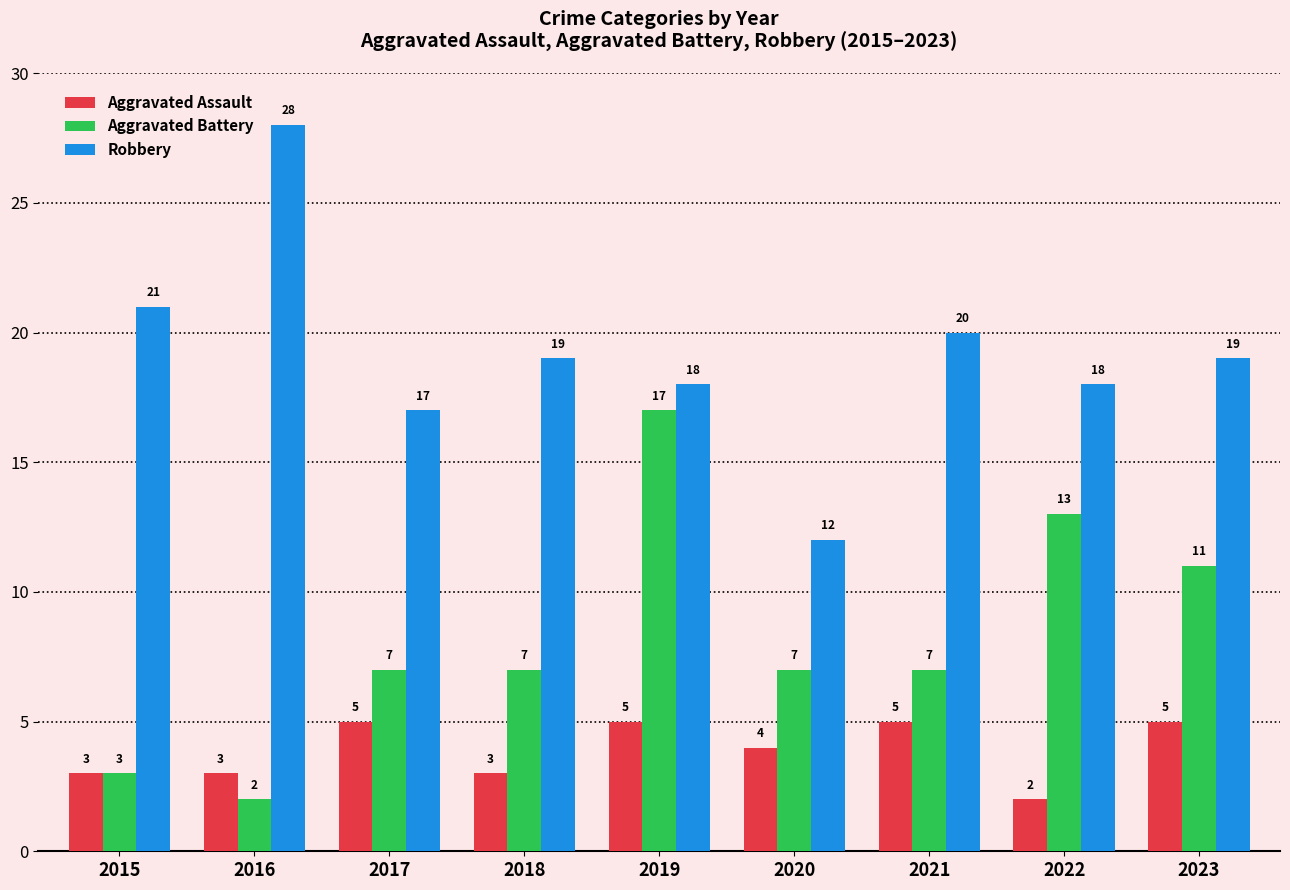

At 2019, list the series in order from smallest to largest.

Aggravated Assault, Aggravated Battery, Robbery